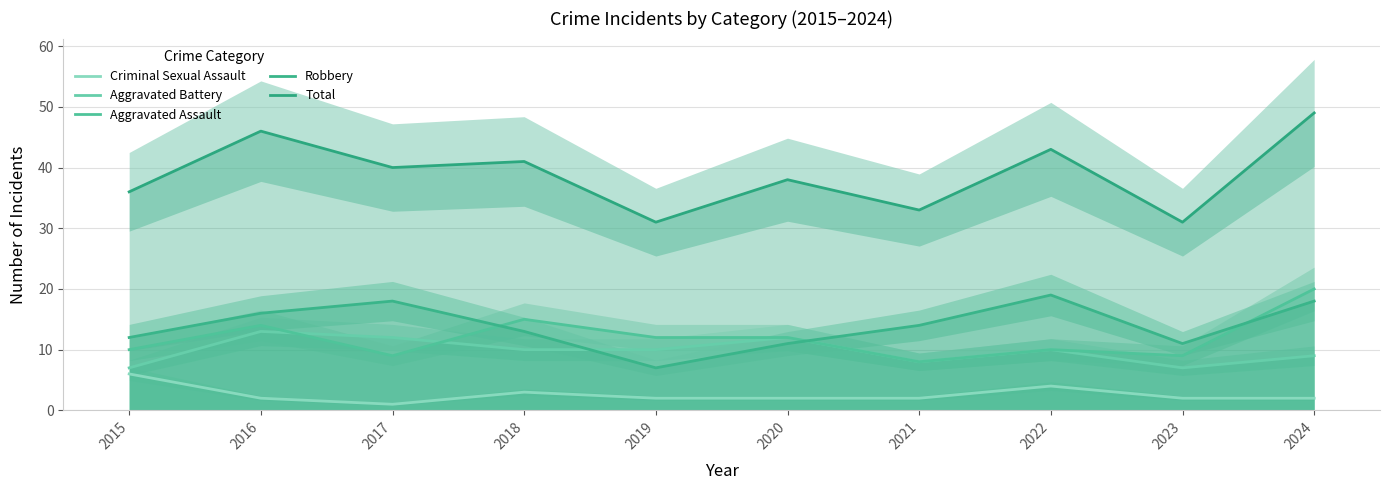

What are all the series names shown in the legend?

Criminal Sexual Assault, Aggravated Battery, Aggravated Assault, Robbery, Total